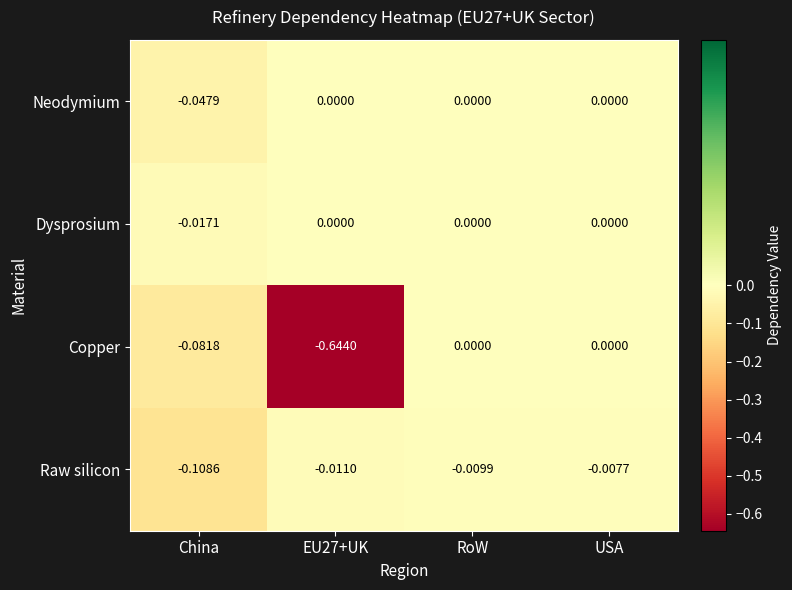

How many categories are shown in the chart?

4